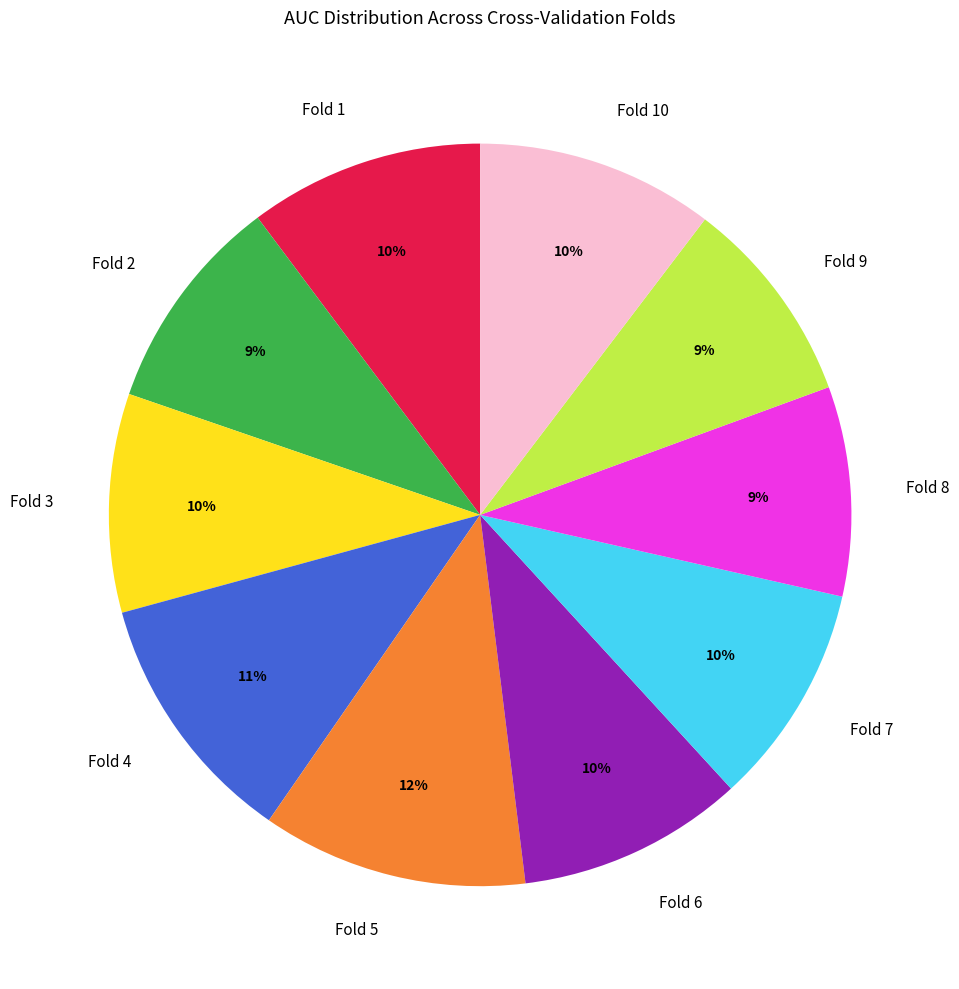

To the nearest percent, what is the combined percentage of Fold 10 and Fold 8?

19%